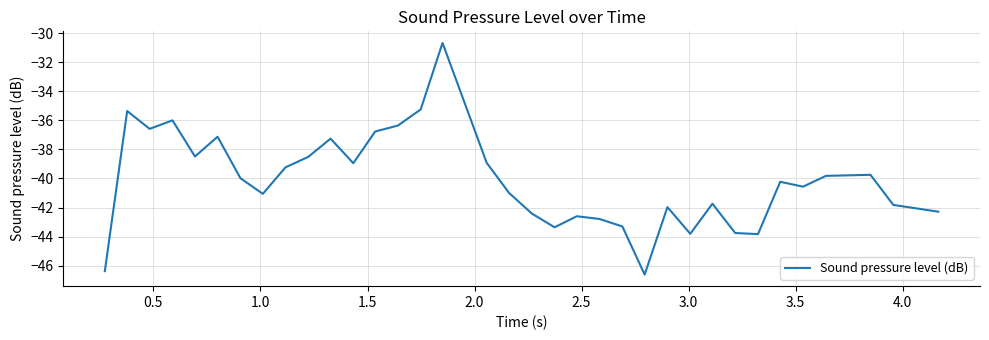

What is the difference between the maximum and minimum values?

15.9